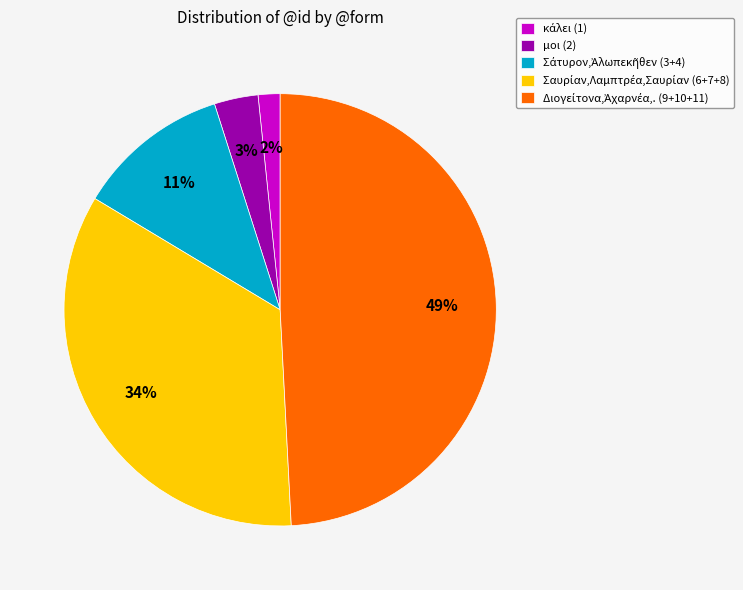

To the nearest percent, what is the average slice percentage?

20%